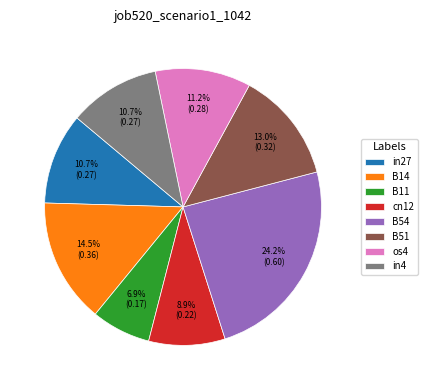

Count the number of slices in the pie.

8